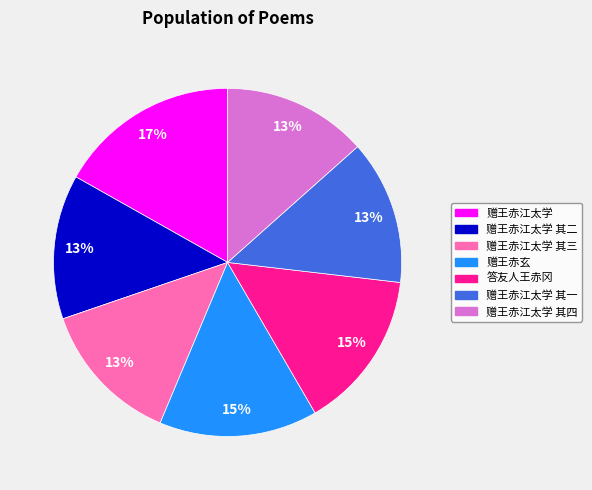

To the nearest percent, what is the average slice percentage?

14%